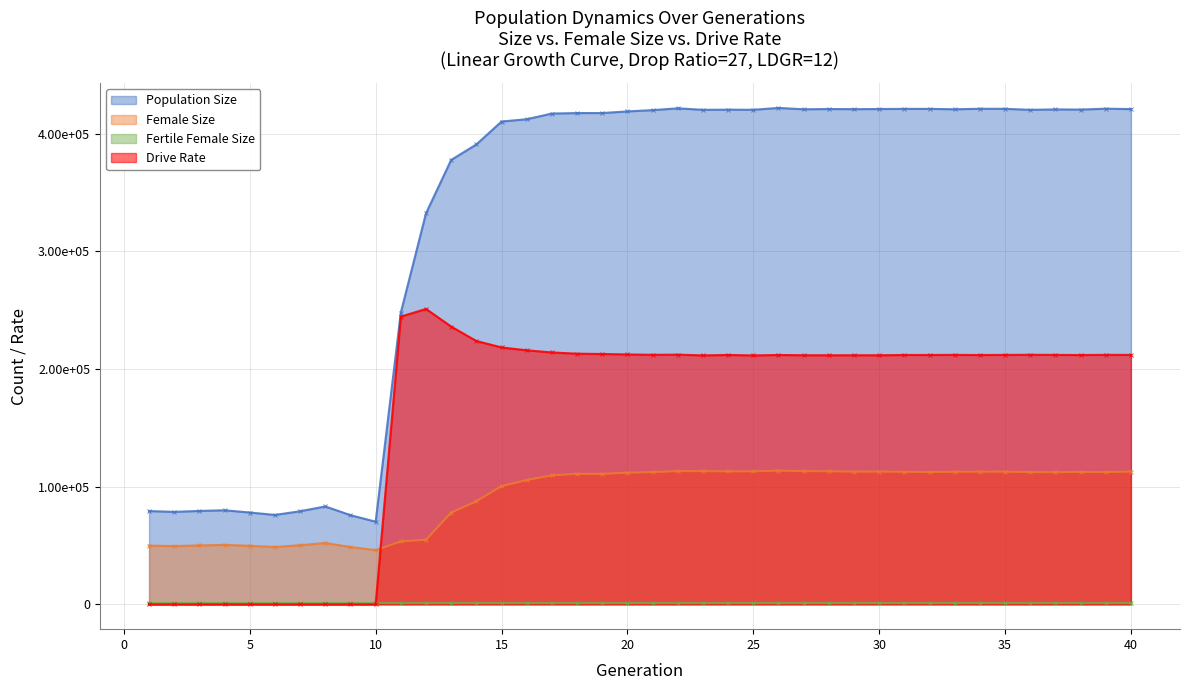

What is the highest value of the Female Size series?

113626.0